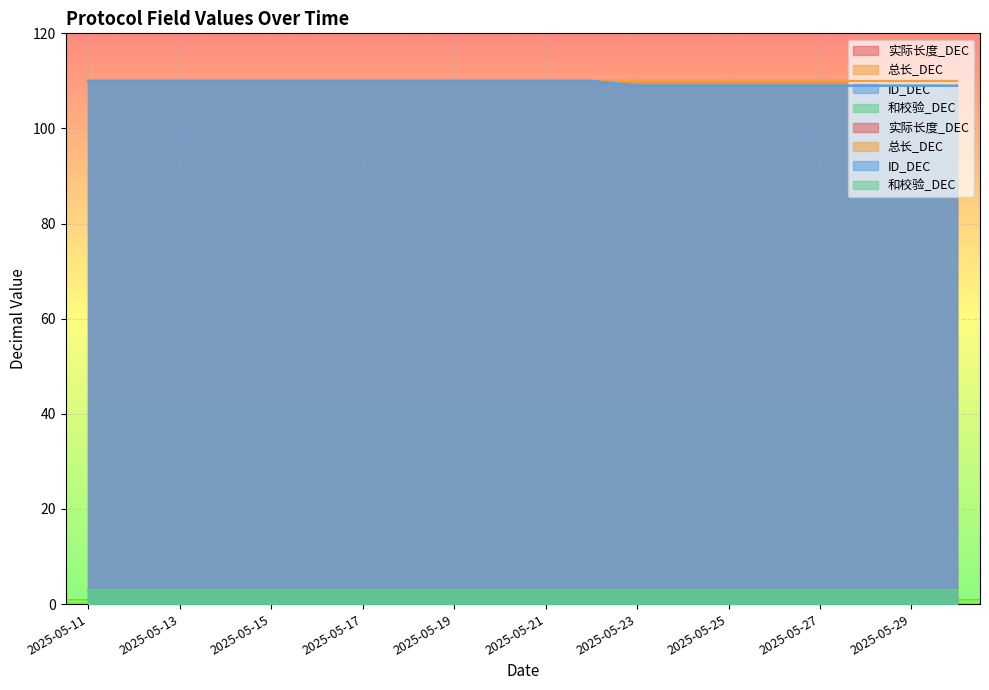

Reading right to left, extract all data points from this chart.

实际长度_DEC: 2025-05-30=110	2025-05-29=110	2025-05-28=110	2025-05-27=110	2025-05-26=110	2025-05-25=110	2025-05-24=110	2025-05-23=110	2025-05-22=110	2025-05-21=110	2025-05-20=110	2025-05-19=110	2025-05-18=110	2025-05-17=110	2025-05-16=110	2025-05-15=110	2025-05-14=110	2025-05-13=110	2025-05-12=110	2025-05-11=110
总长_DEC: 2025-05-30=110	2025-05-29=110	2025-05-28=110	2025-05-27=110	2025-05-26=110	2025-05-25=110	2025-05-24=110	2025-05-23=110	2025-05-22=110	2025-05-21=110	2025-05-20=110	2025-05-19=110	2025-05-18=110	2025-05-17=110	2025-05-16=110	2025-05-15=110	2025-05-14=110	2025-05-13=110	2025-05-12=110	2025-05-11=110
ID_DEC: 2025-05-30=109	2025-05-29=109	2025-05-28=109	2025-05-27=109	2025-05-26=109	2025-05-25=109	2025-05-24=109	2025-05-23=109	2025-05-22=110	2025-05-21=110	2025-05-20=110	2025-05-19=110	2025-05-18=110	2025-05-17=110	2025-05-16=110	2025-05-15=110	2025-05-14=110	2025-05-13=110	2025-05-12=110	2025-05-11=110
和校验_DEC: 2025-05-30=3	2025-05-29=3	2025-05-28=3	2025-05-27=3	2025-05-26=3	2025-05-25=3	2025-05-24=3	2025-05-23=3	2025-05-22=3	2025-05-21=3	2025-05-20=3	2025-05-19=3	2025-05-18=3	2025-05-17=3	2025-05-16=3	2025-05-15=3	2025-05-14=3	2025-05-13=3	2025-05-12=3	2025-05-11=3